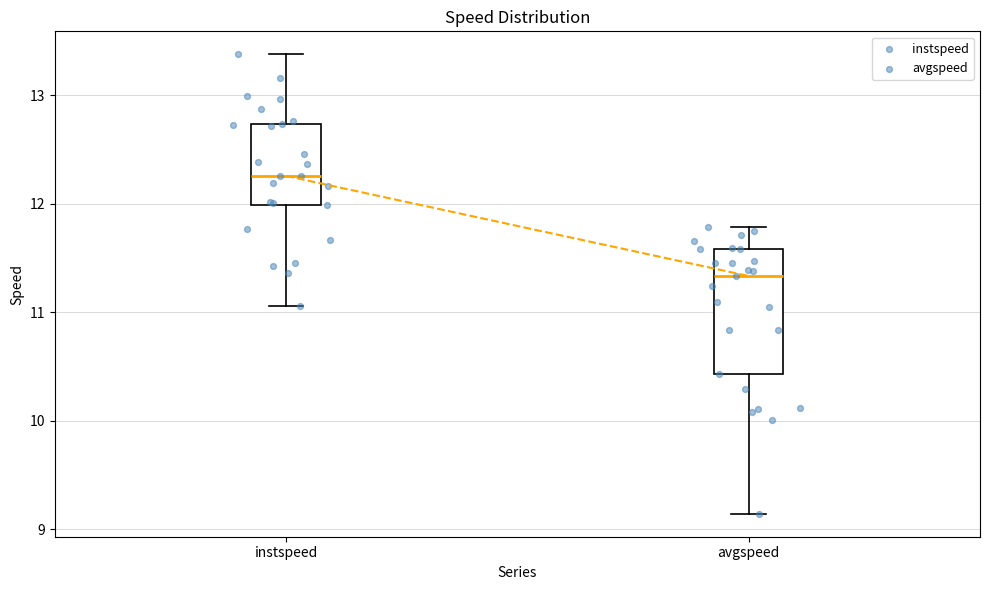

Which box has the lowest median line?

avgspeed